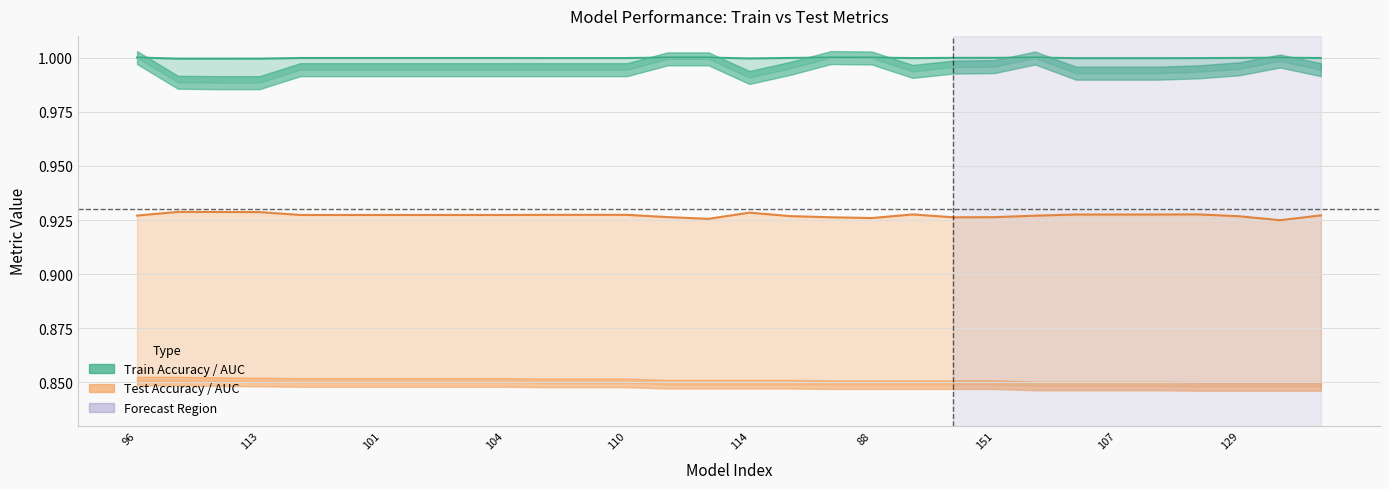

What position from the right is 114?

15